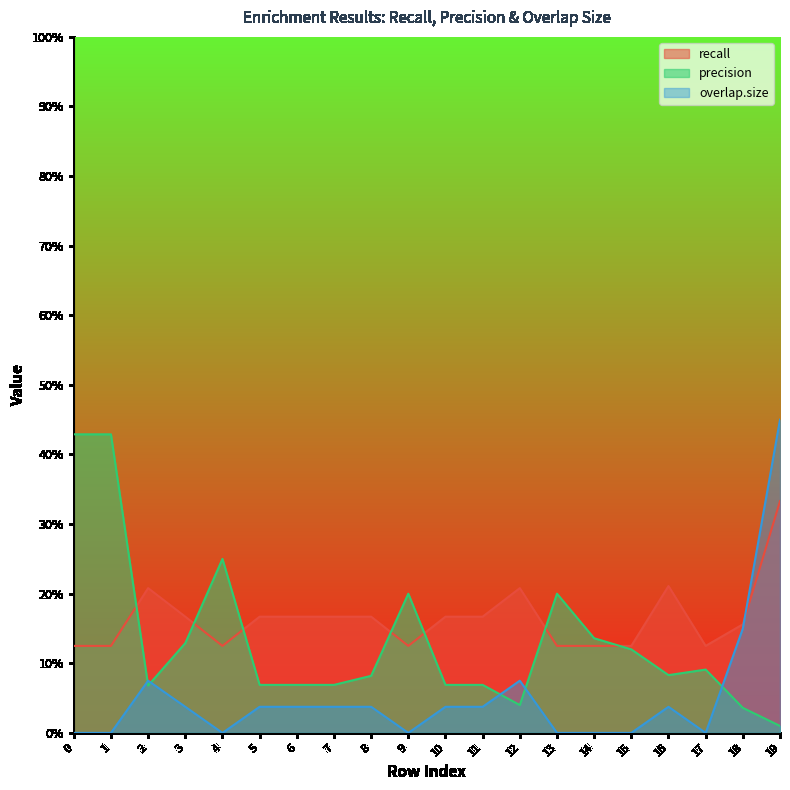

List the labels in order of precision value, smallest first.

19, 18, 12, 2, 5, 6, 7, 10, 11, 8, 16, 17, 15, 3, 14, 9, 13, 4, 0, 1